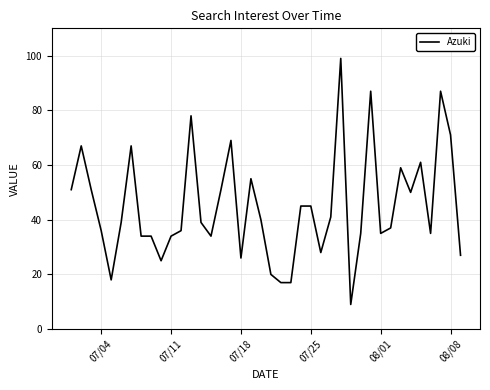

What is the difference between the maximum and minimum values?

90